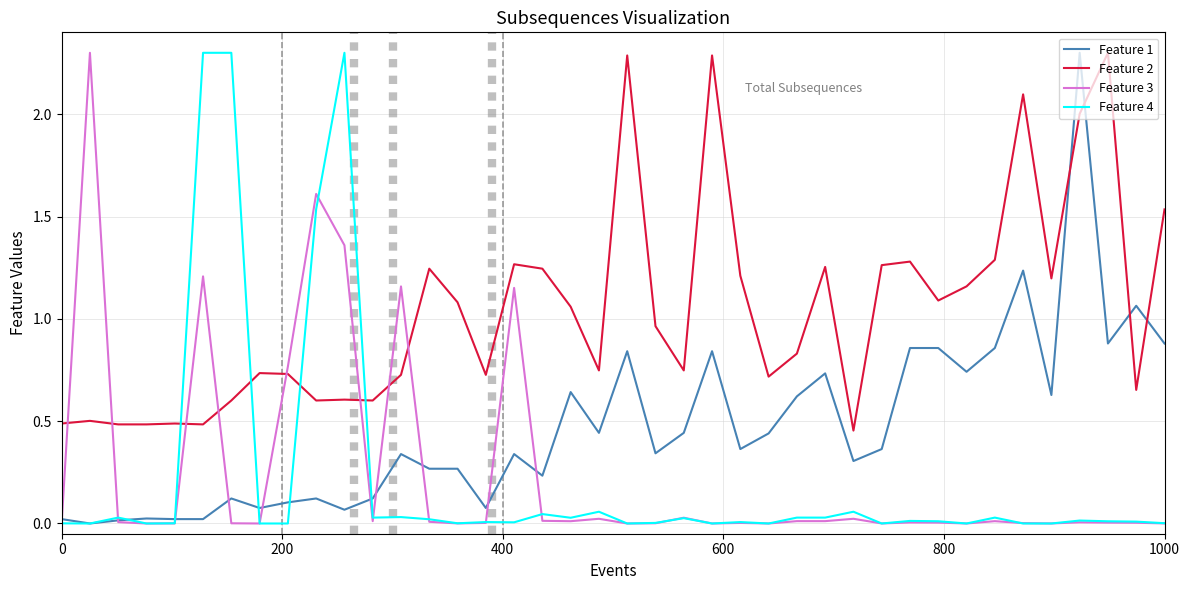

Which series ends up on top after the final intersection of Feature 1 and Feature 2?

Feature 2